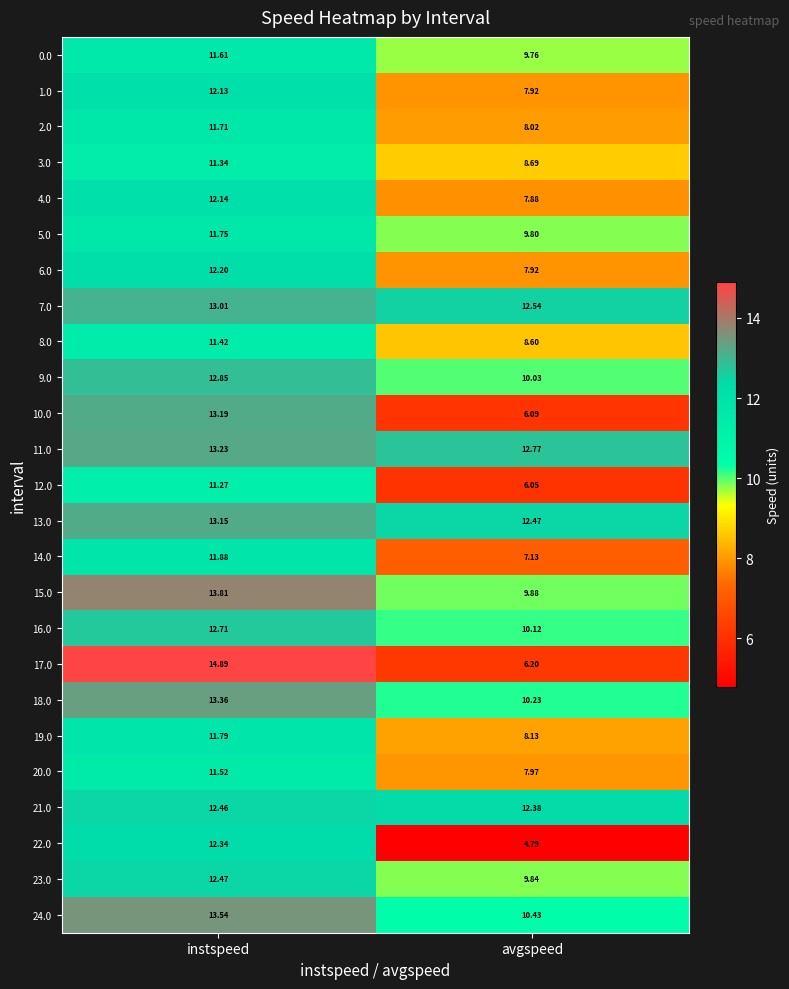

At which label does 1.0 first exceed 12?

instspeed